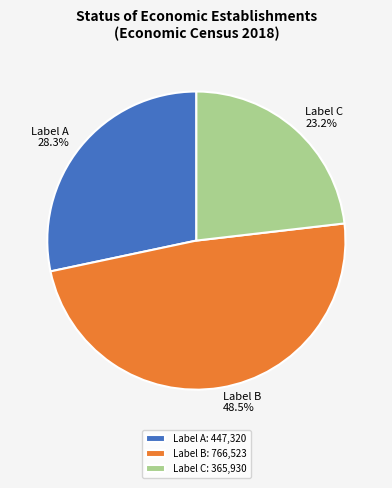

Is the sum of Label B and Label C greater than half?

Yes